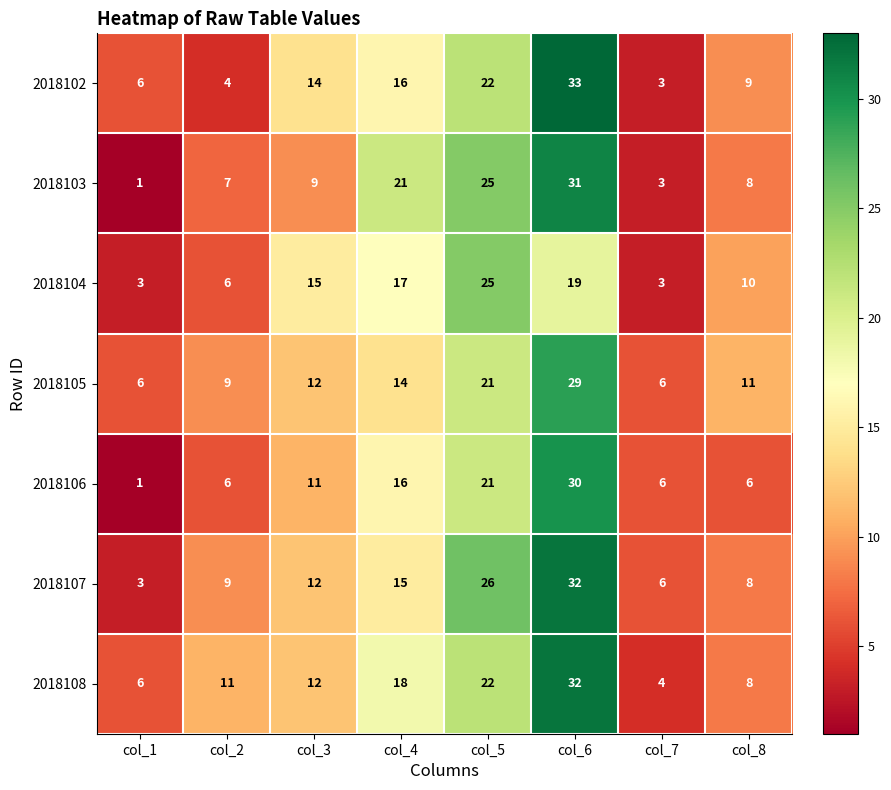

Where is 2018104 nearest to the value 14?

col_3